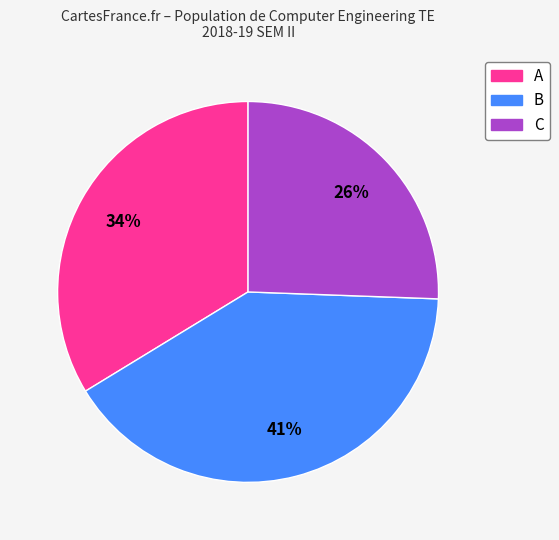

Which slice is the smallest?

C